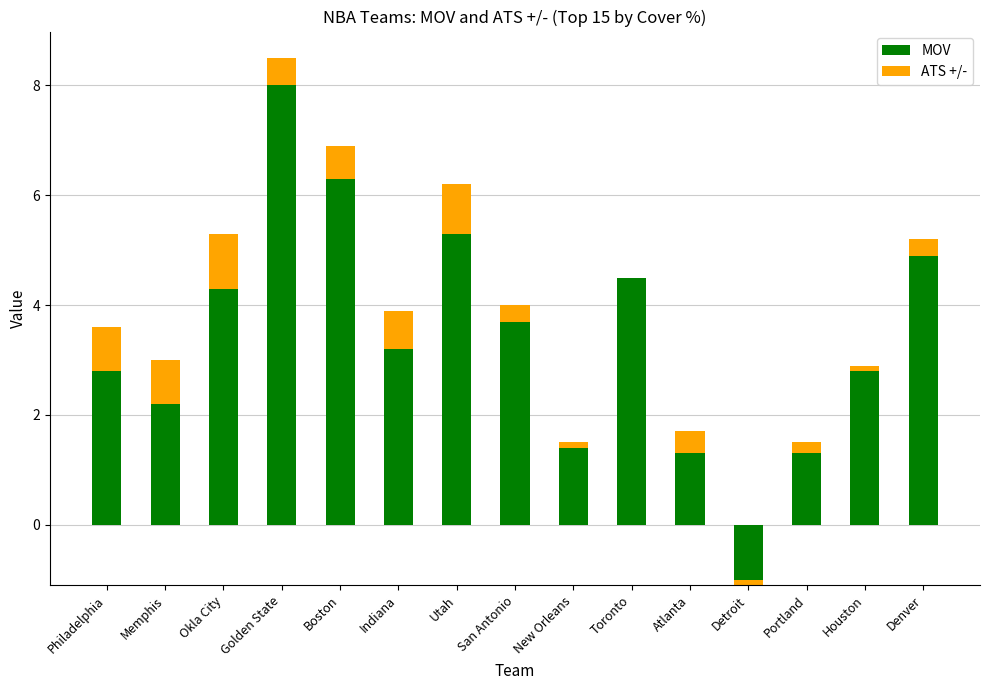

Which category has the lowest value in the MOV series?

Detroit